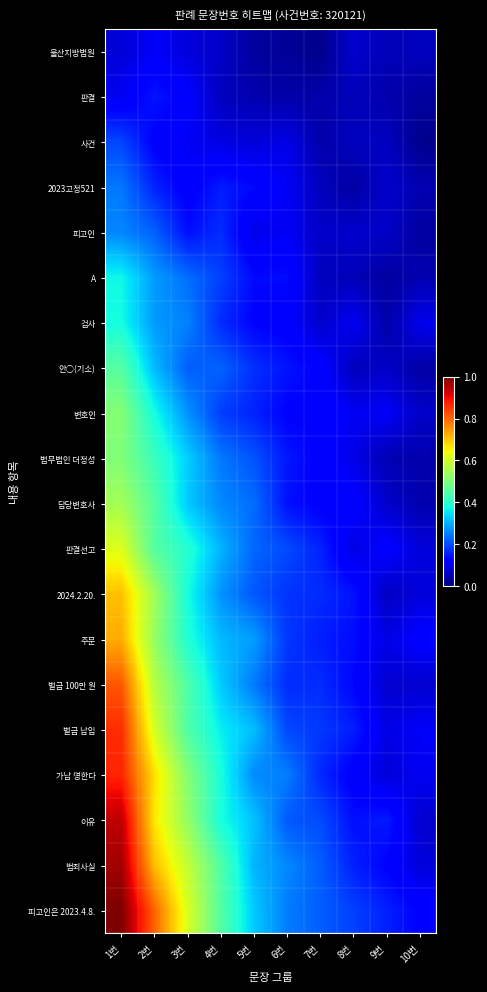

At which category is the sum across all series the highest?

1번